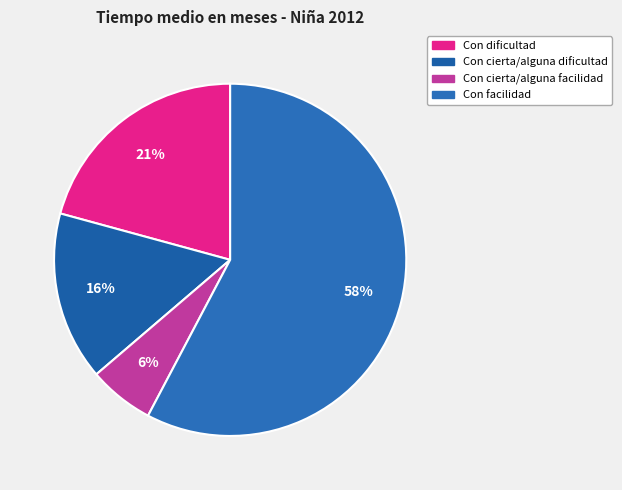

To the nearest percent, what is the difference between the largest and smallest slice percentages?

52%